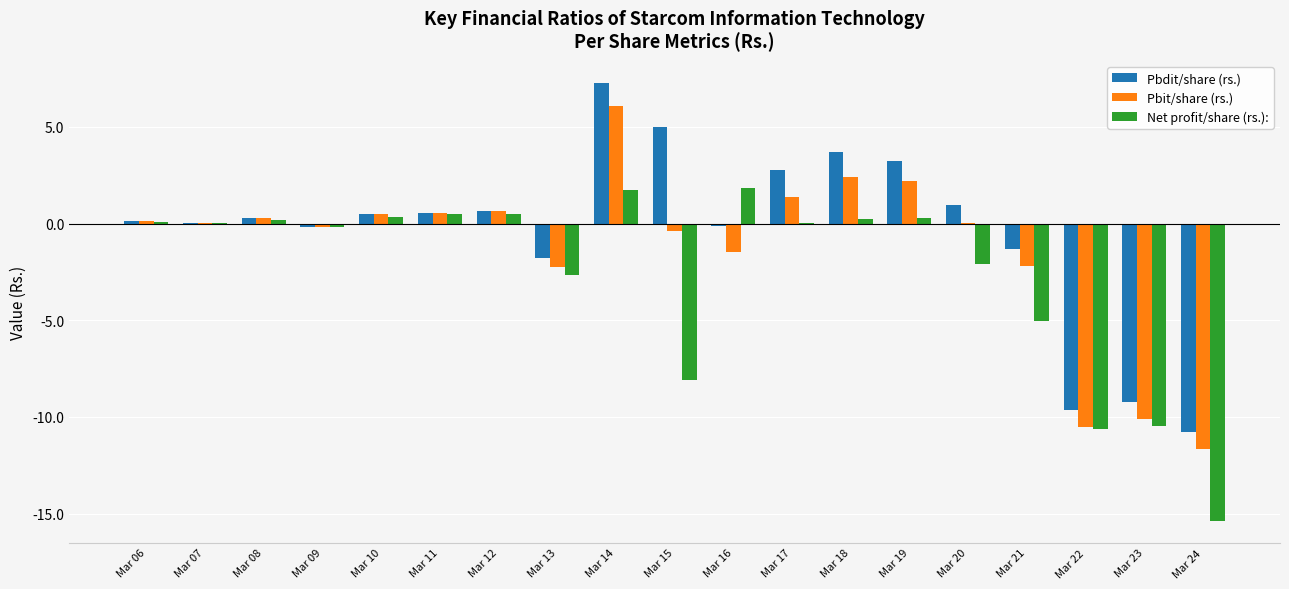

Which category has the highest value in the Pbit/share (rs.) series?

Mar 14